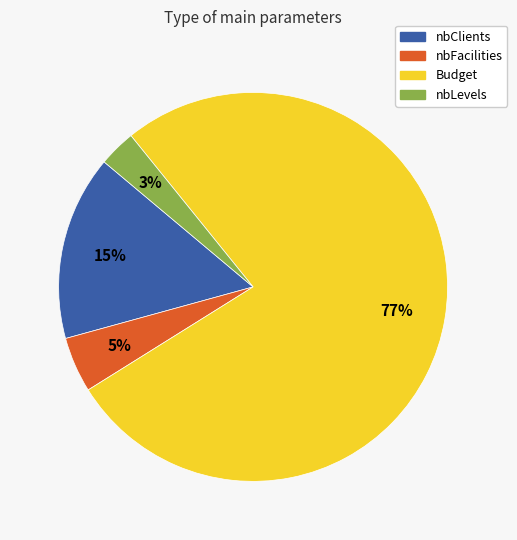

Which has a higher value, Budget or nbFacilities?

Budget